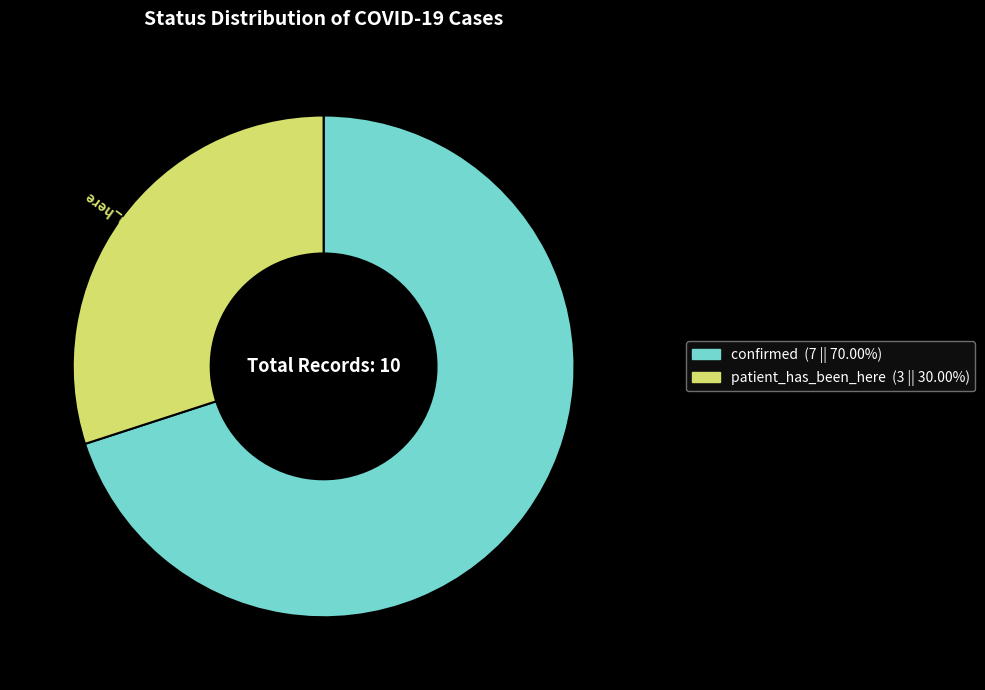

Which slice is the smallest?

patient_has_been_here